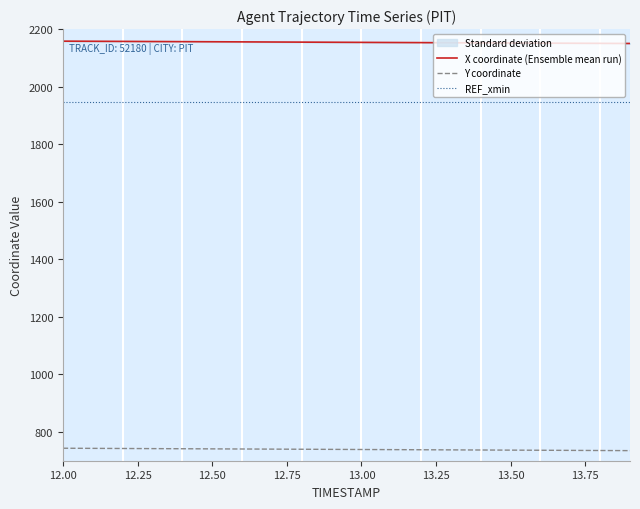

Which series changed the most between 12.4 and 13.9?

Y